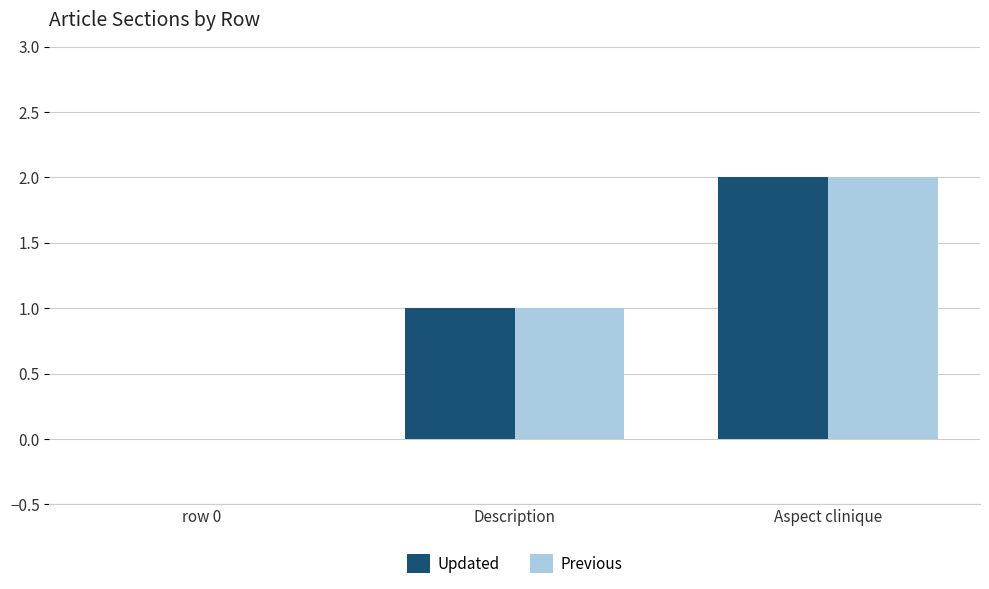

Reading left to right, list all the values displayed in this chart.

Updated: row 0=0	Description=1	Aspect clinique=2
Previous: row 0=0	Description=1	Aspect clinique=2